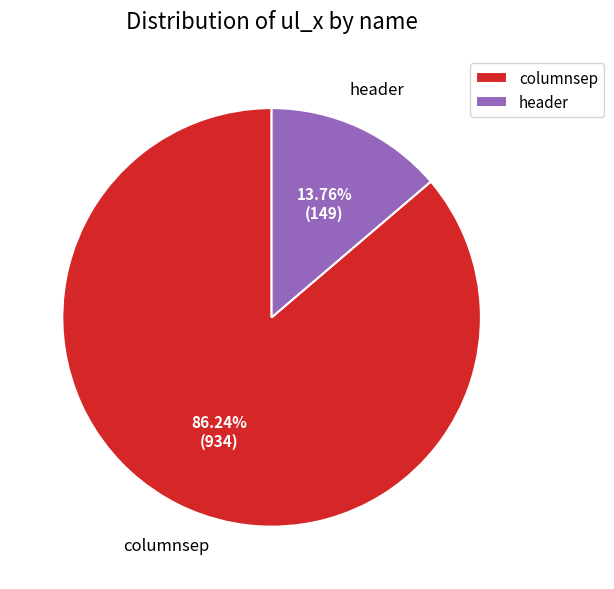

Approximately how many times larger is the value at header compared to columnsep?

0.2